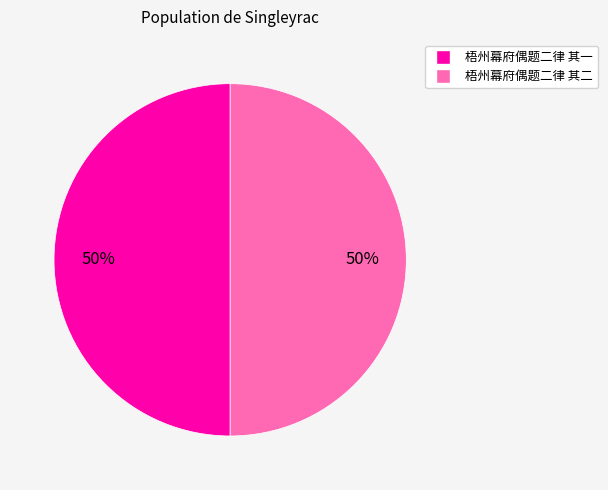

The 梧州幕府偶题二律 其二 slice represents 50% of the pie. True or false?

True